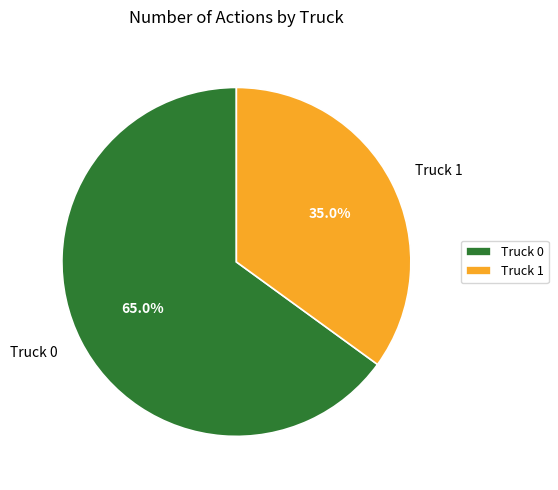

What is the majority slice?

Truck 0